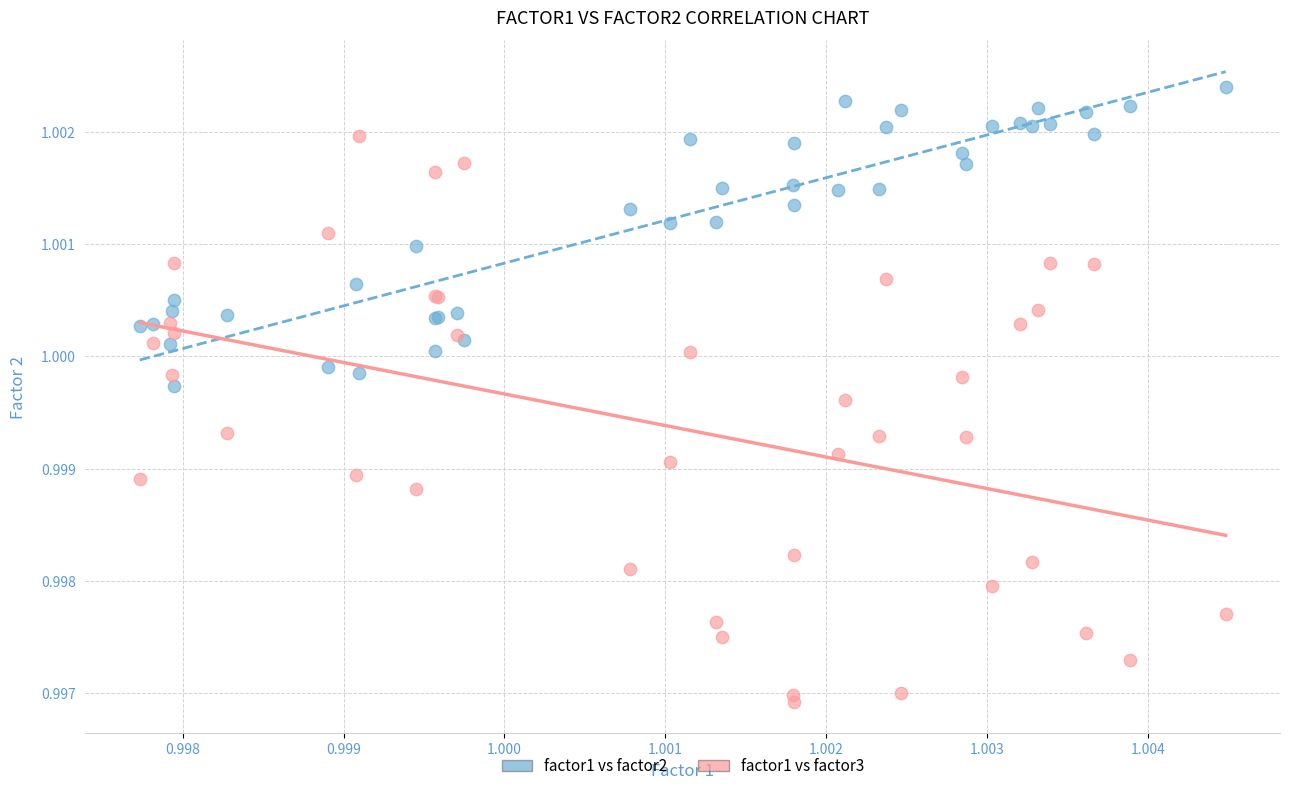

Which series contains the highest Y value?

factor1 vs factor2